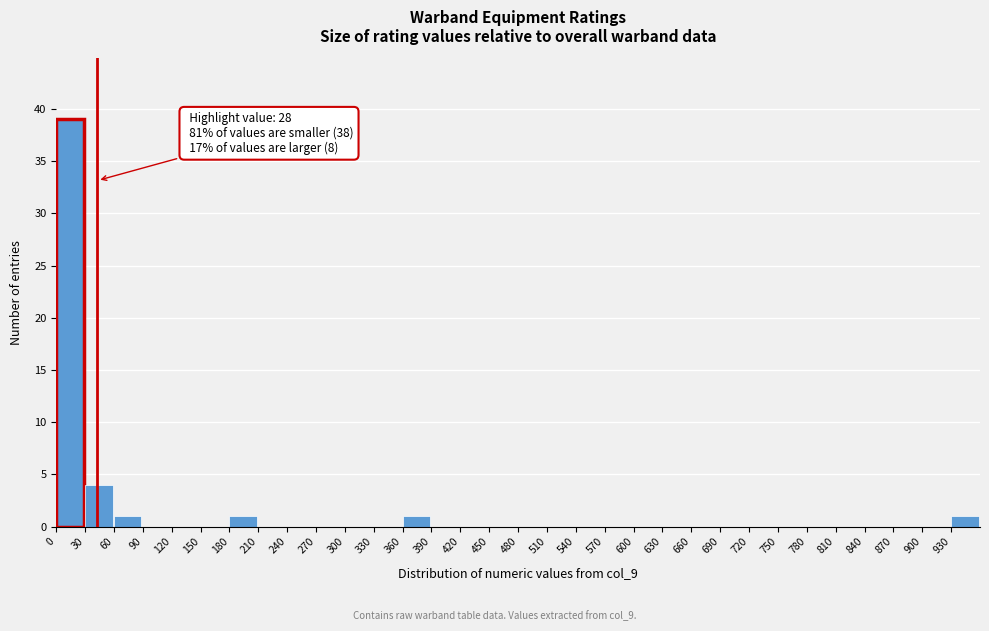

Which range on the x-axis has the tallest bar?

0 to 30